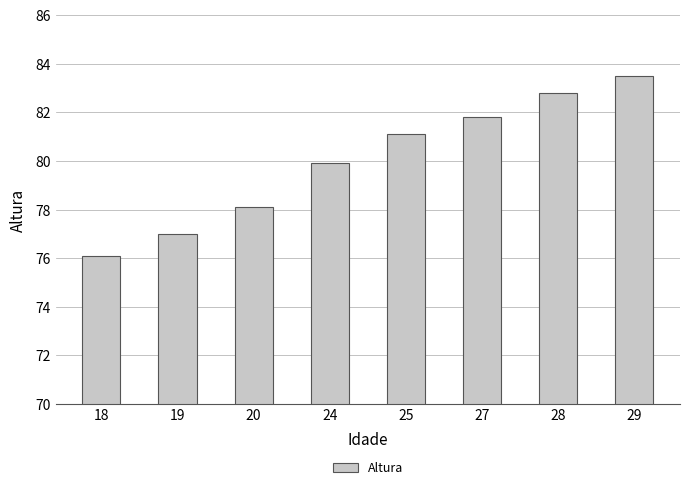

Count the number of values greater than 81.

4